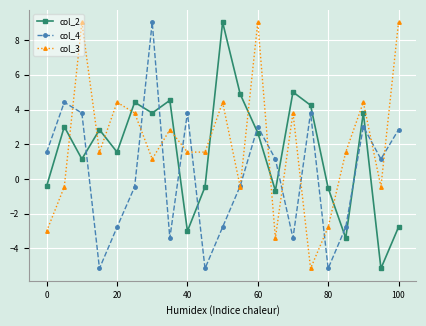

At how many categories does at least one series exceed 4?

13